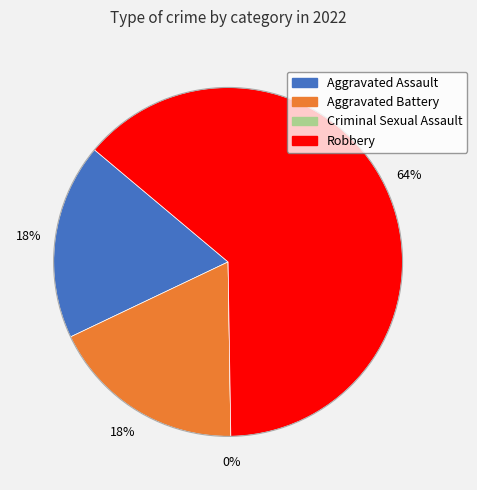

Which slice is the smallest?

Criminal Sexual Assault